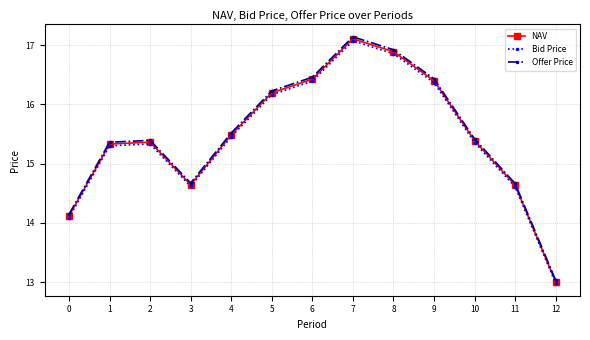

True or false: Bid Price has a value of 13.0 at 12.

True